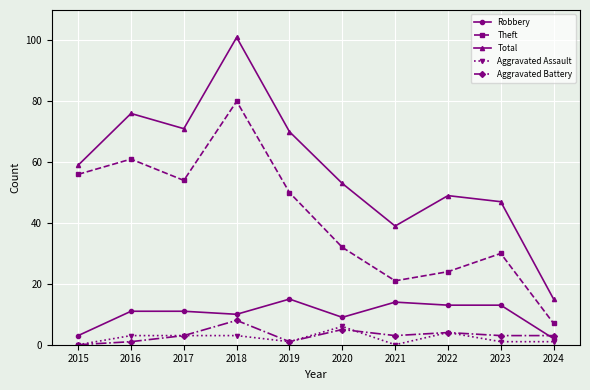

True or false: Aggravated Assault and Total cross at least once.

False